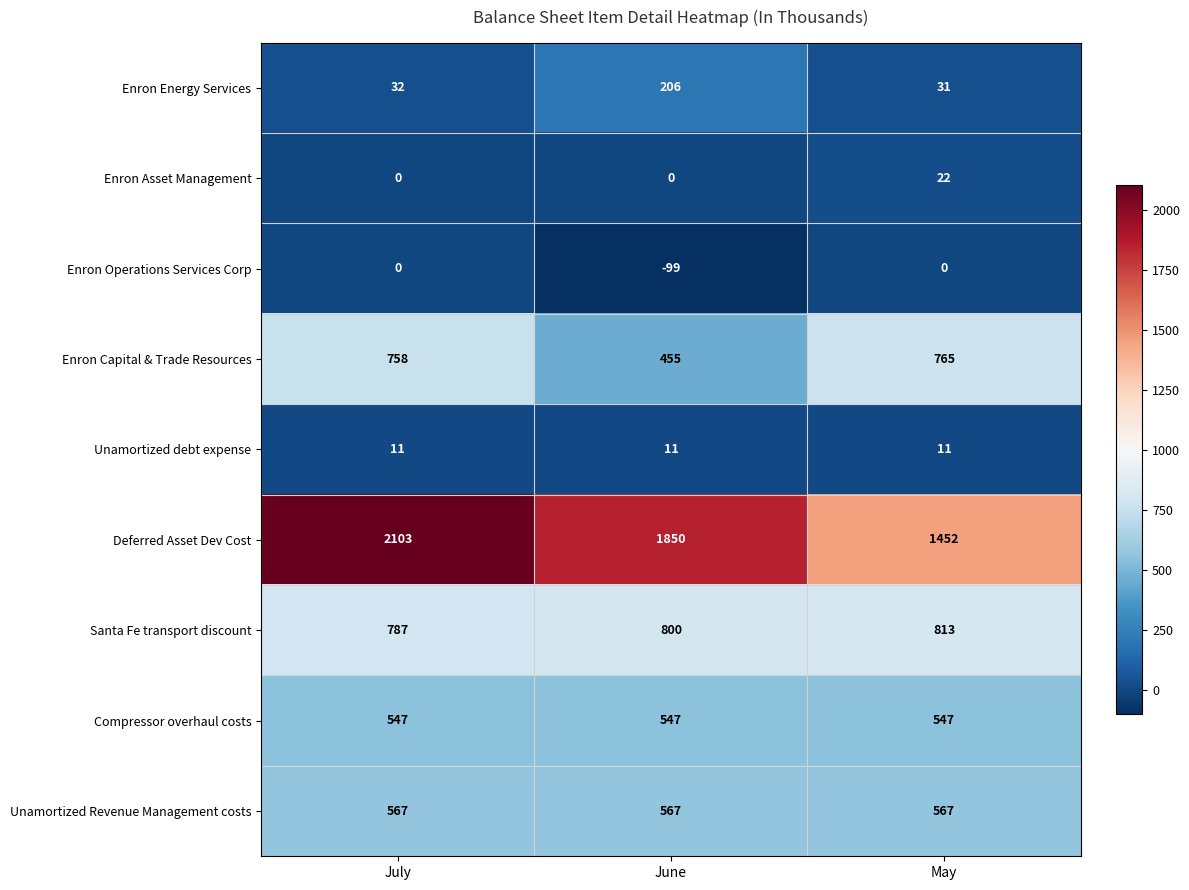

Which series has the widest spread of values?

Deferred Asset Dev Cost